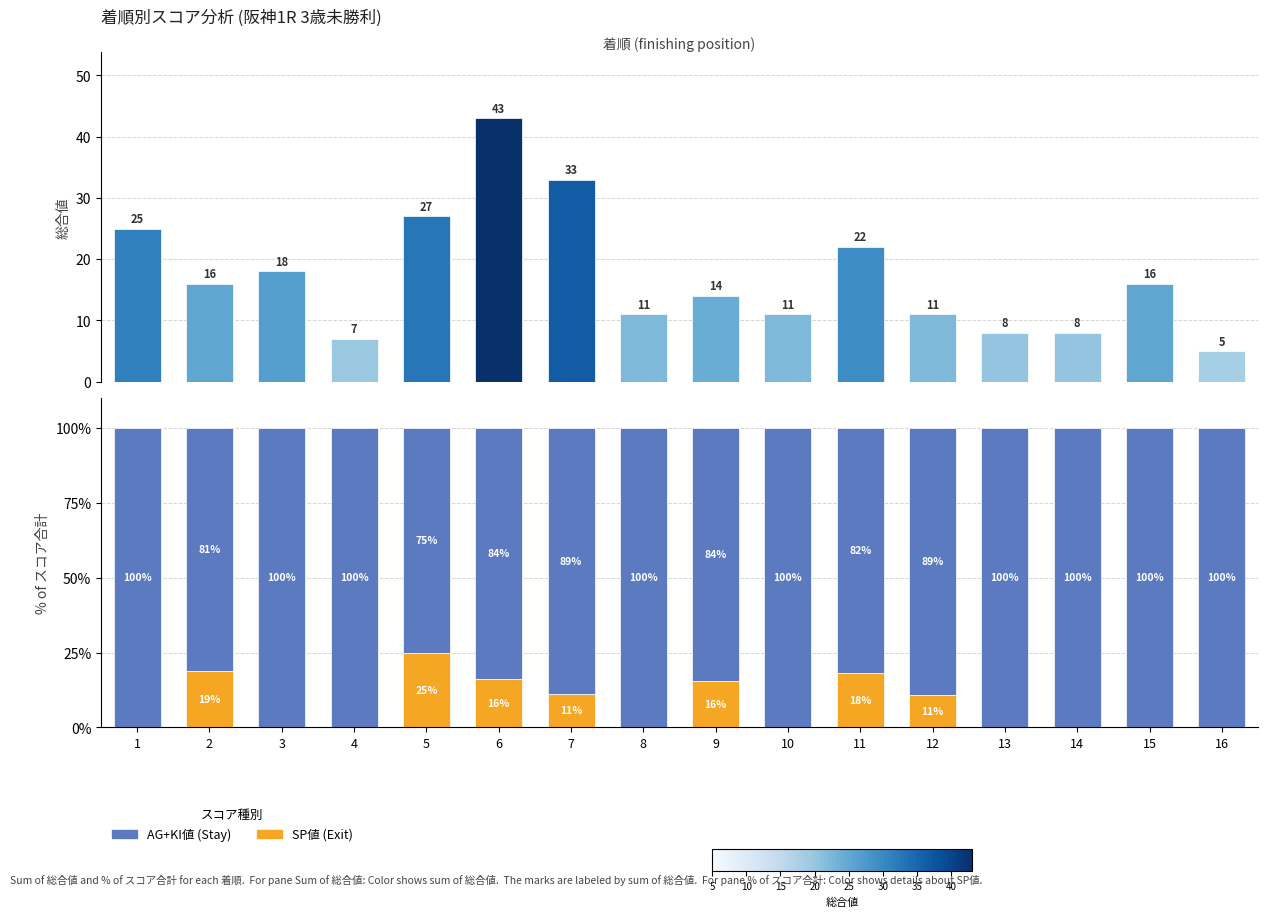

The value of SP値 (Exit) at 6 is 16.2. True or false?

True